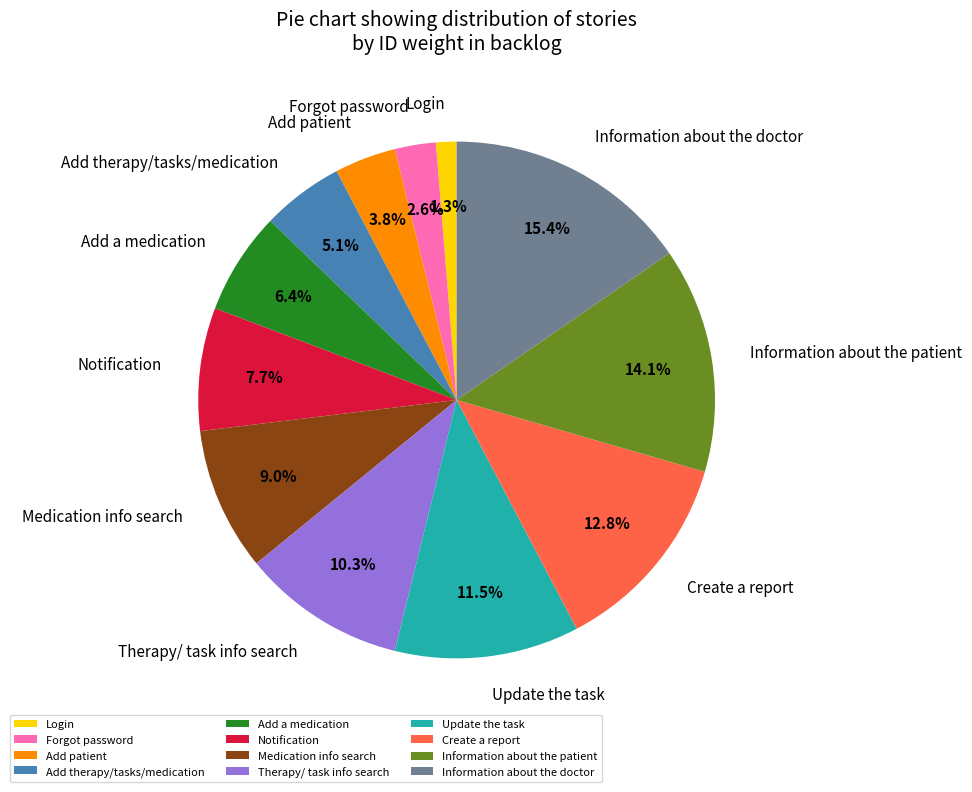

What percentage is NOT represented by Create a report?

87.2%